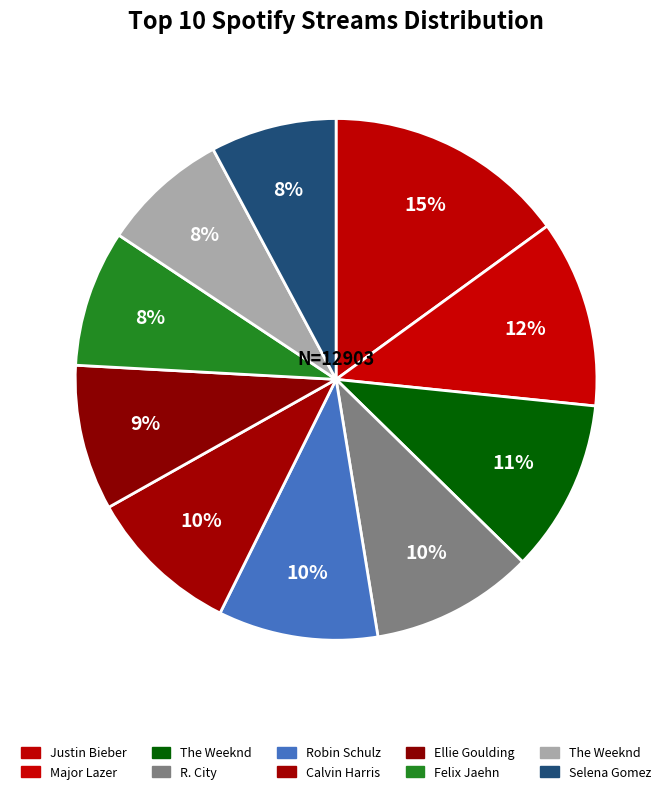

To the nearest percent, what is the average slice percentage?

10%